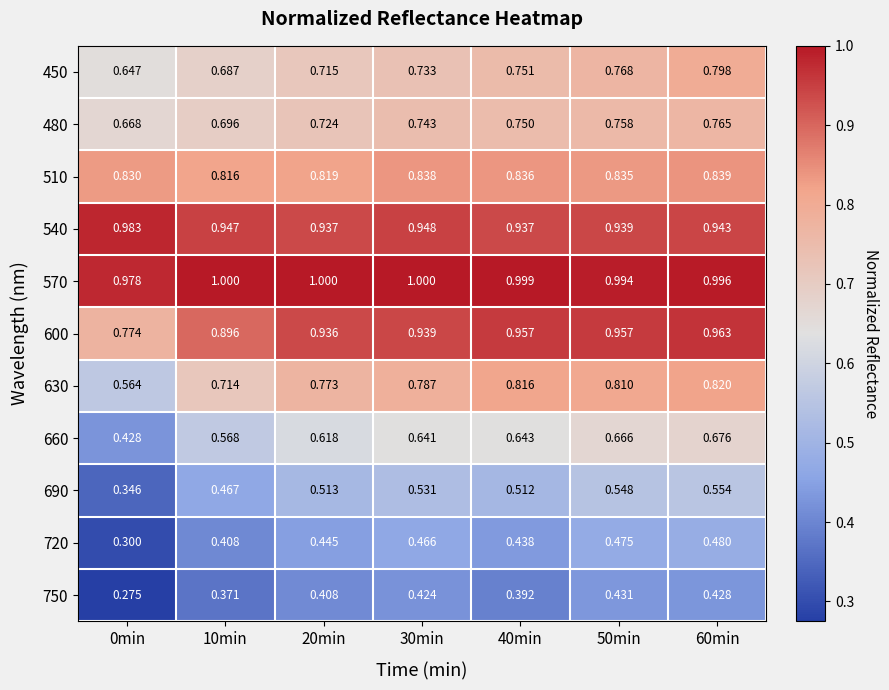

Is the value of 600 at 0min greater than the value of 660 at 50min?

Yes